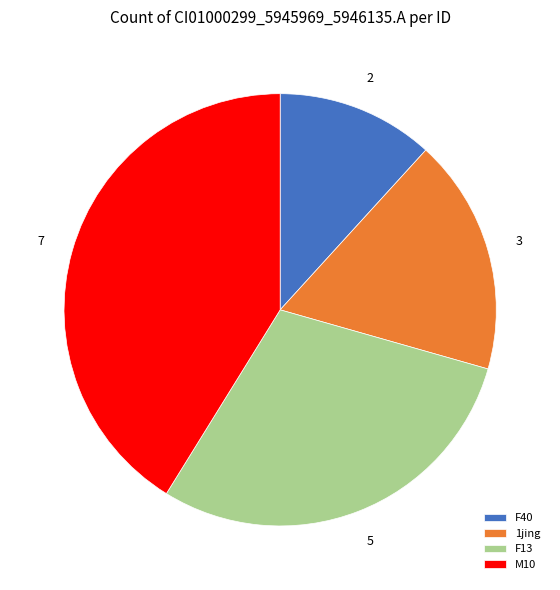

Count the number of slices in the pie.

4